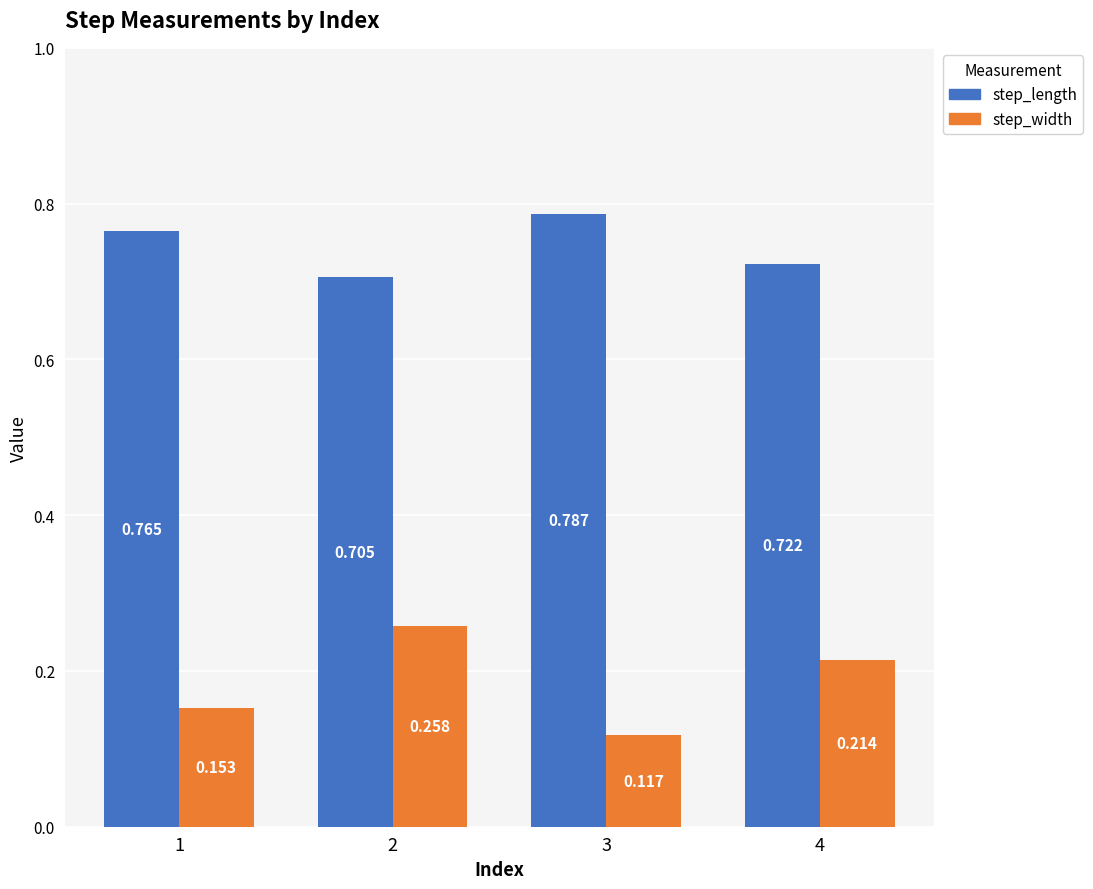

Which series has the largest total across all categories?

step_length